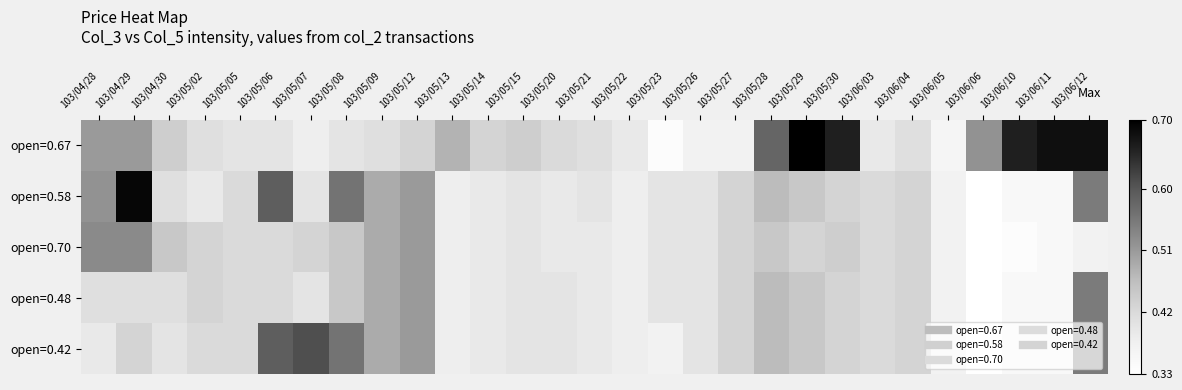

What is the difference between the highest and lowest values at 103/05/08?

0.2